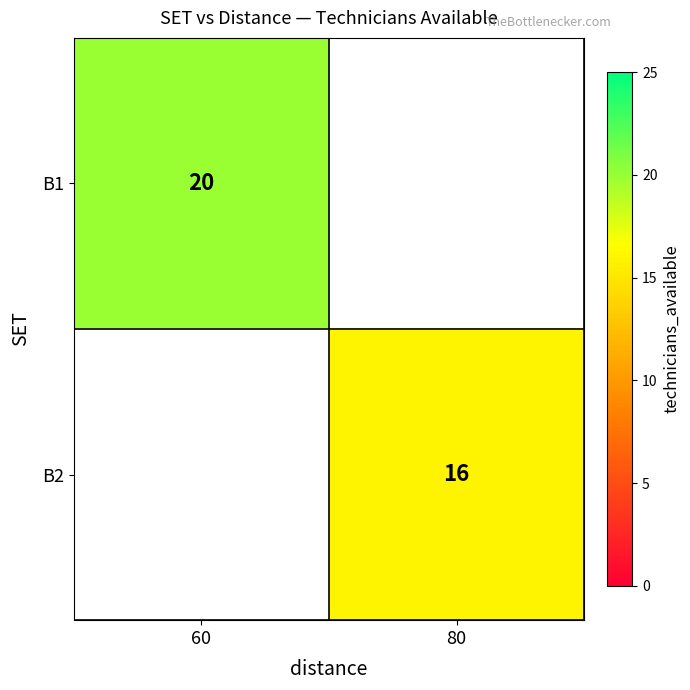

The B2 series shows 16 at 80. True or false?

True